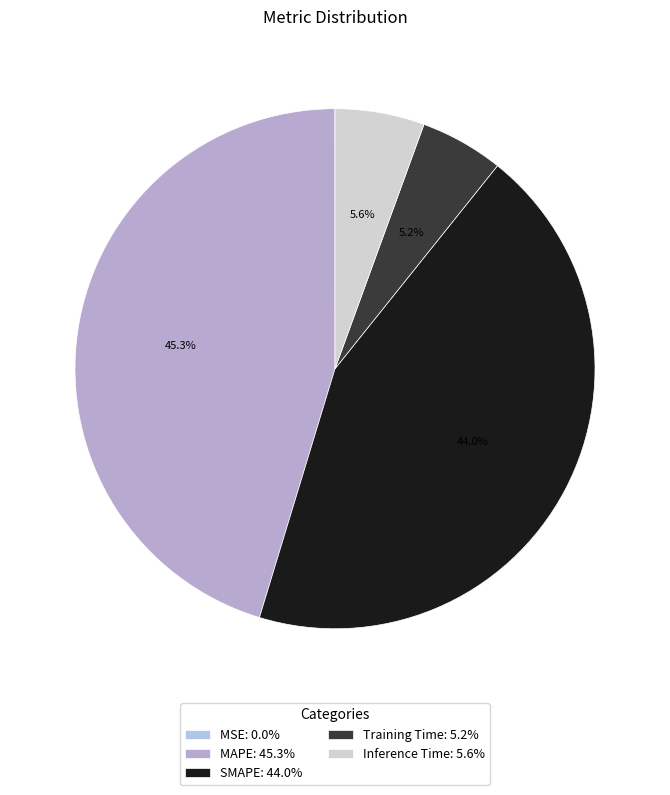

How much of the chart is everything except Inference Time?

94.4%